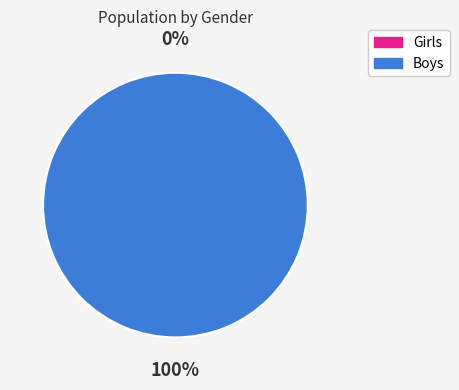

To the nearest percent, what is the difference between the largest and smallest slice percentages?

100%